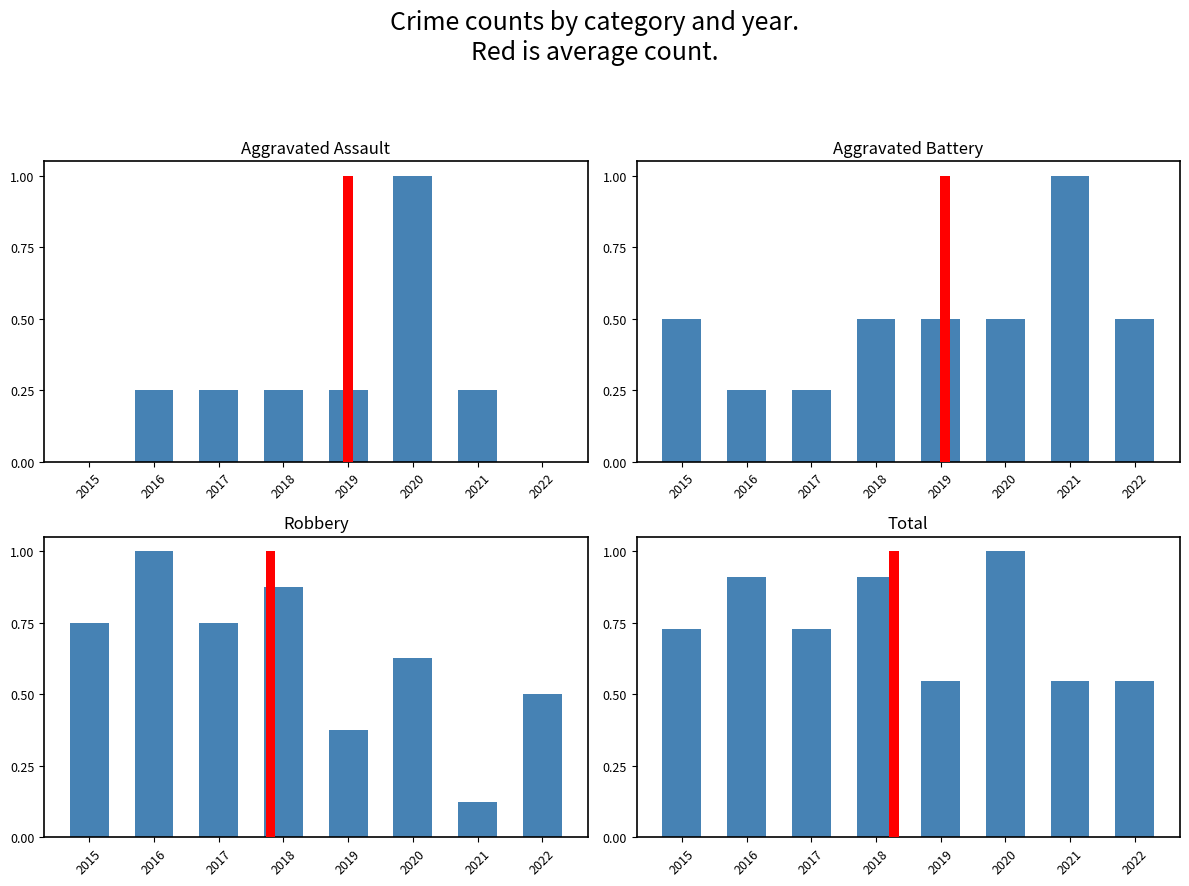

Is it true that Aggravated Assault equals 0.0 at 2015?

True